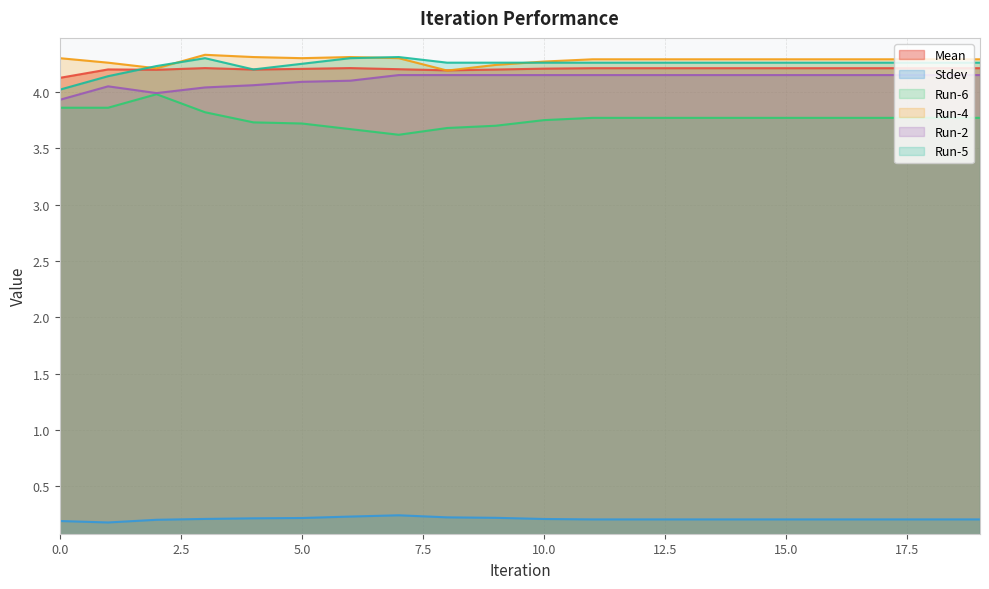

Is the value of Run-6 at 7 greater than the value of Stdev at 11?

Yes